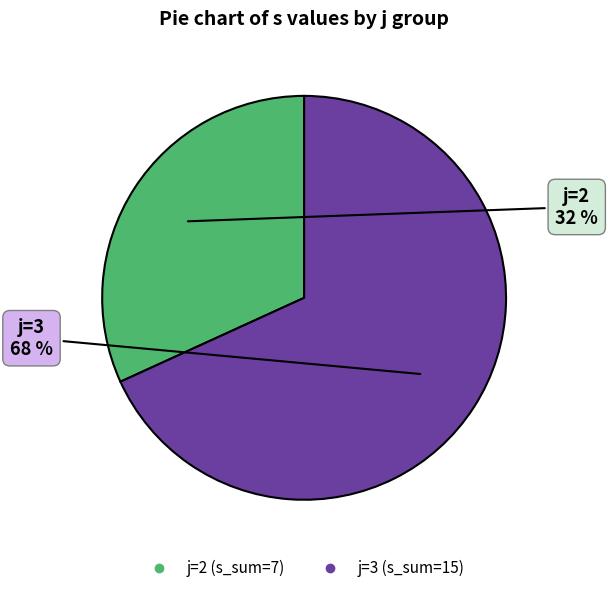

How many slices are in this pie chart?

2